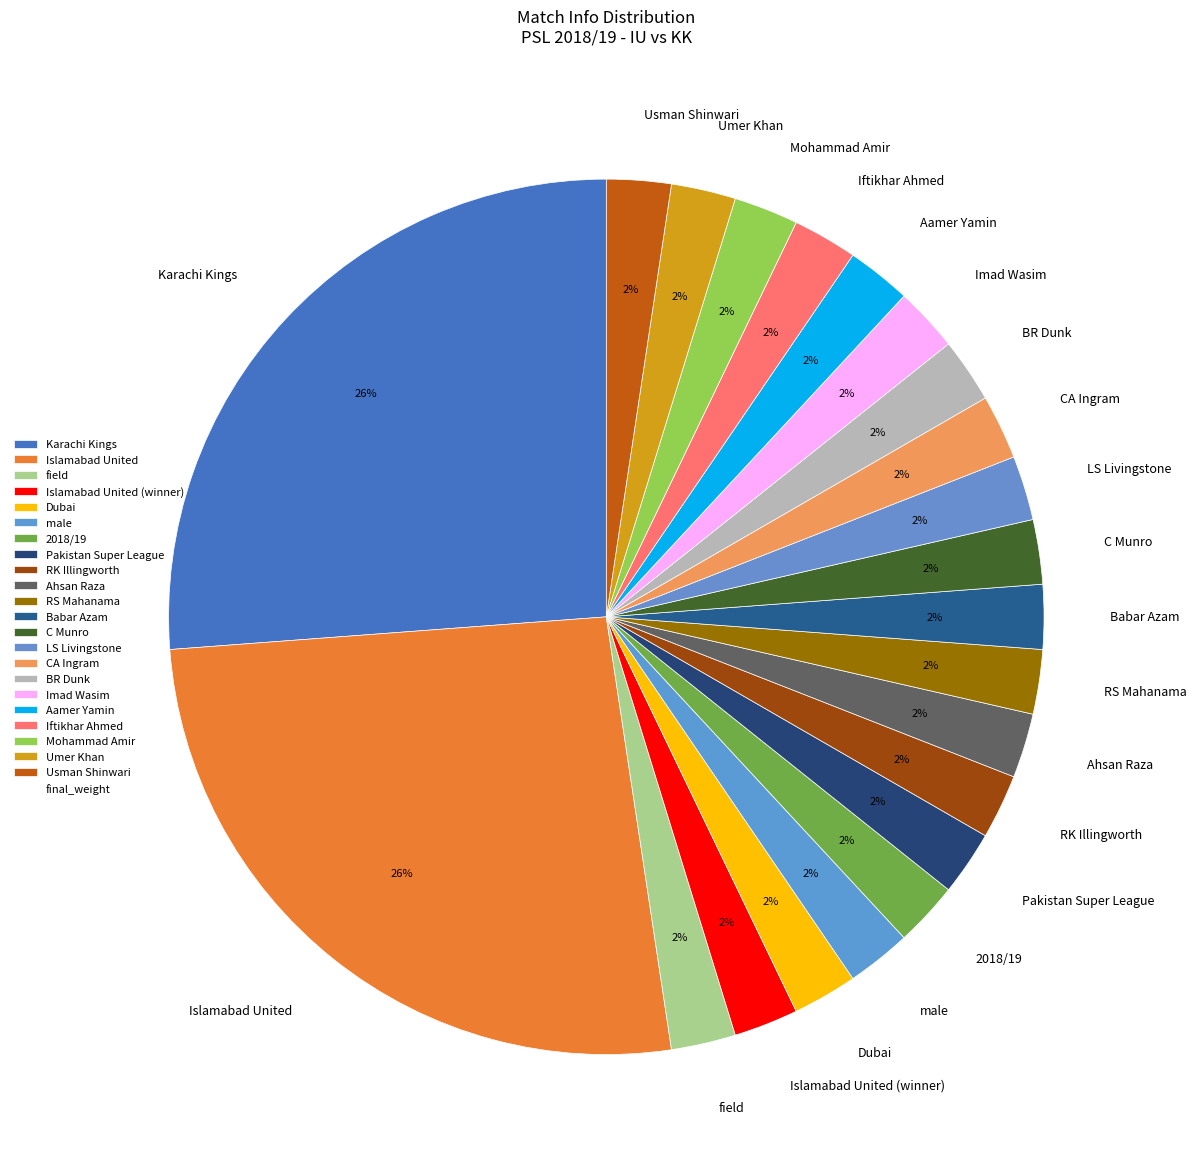

Combined, do RK Illingworth and Babar Azam account for over 50%?

No